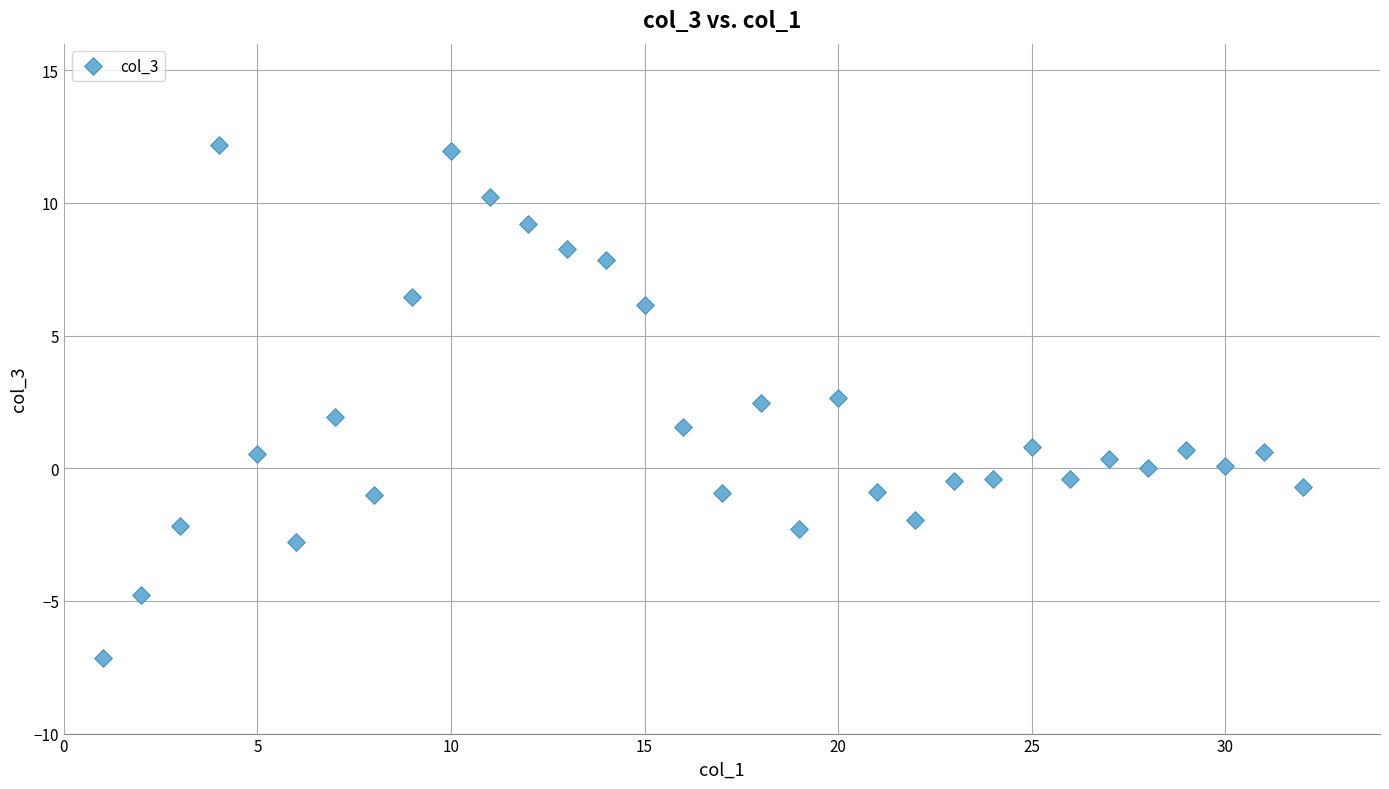

What is the range of X values (max minus min)?

31.0